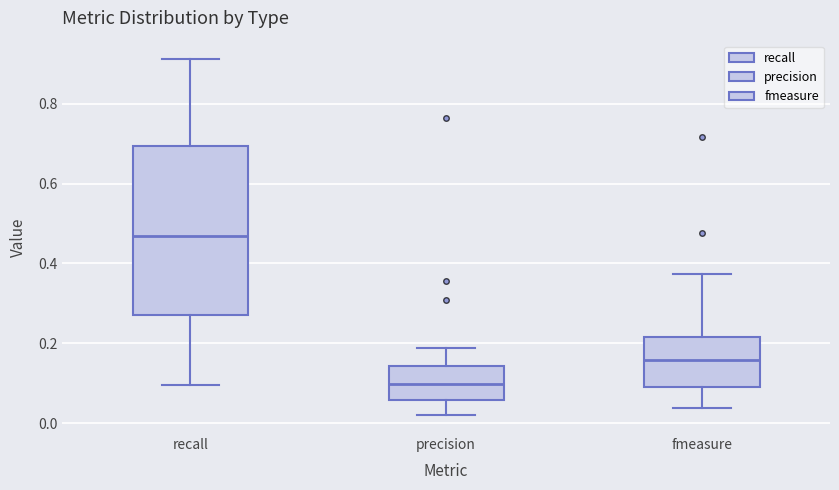

Reading left to right, transcribe this box plot: for each box, give where its median line is, the range the box spans, and where its two whiskers end, as read against the y-axis. The values are not printed on the chart, so give them approximately, as read against the axis.

recall: median 0.46, box 0.28 to 0.70, whiskers 0.10 to 0.92
precision: median 0.10, box 0.06 to 0.14, whiskers 0.02 to 0.18
fmeasure: median 0.16, box 0.10 to 0.22, whiskers 0.04 to 0.38